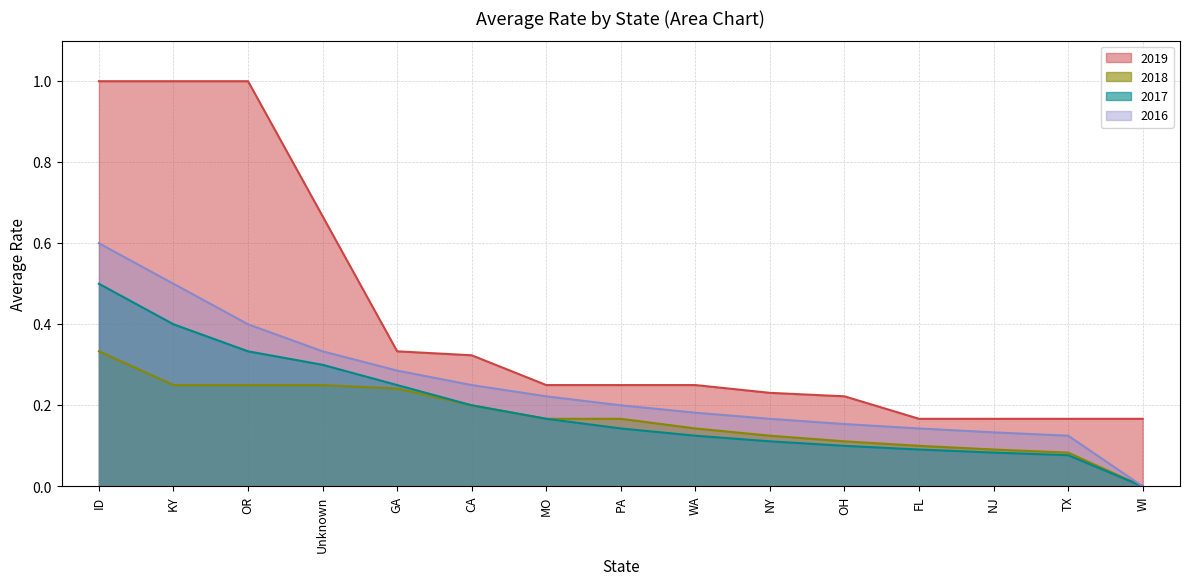

What position from the right is MO?

9